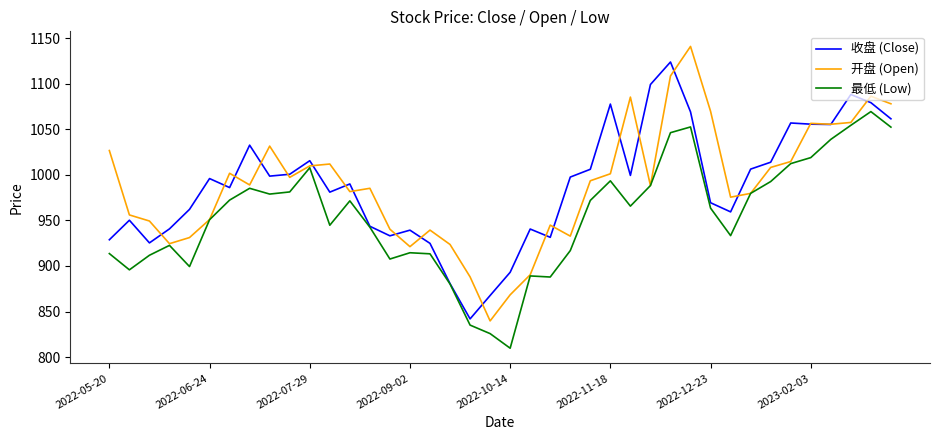

Rank the series by their maximum value, from highest to lowest.

开盘 (Open), 收盘 (Close), 最低 (Low)